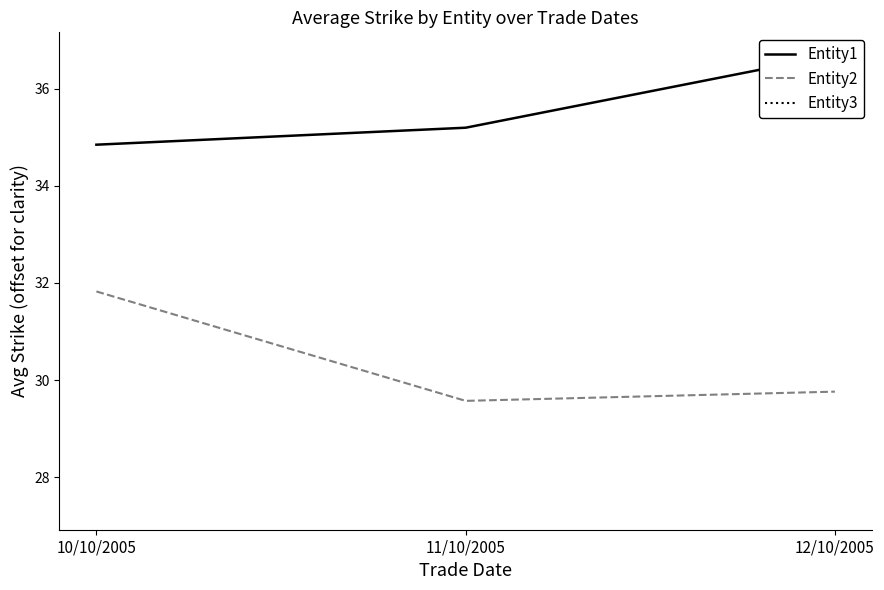

The Entity2 series shows 50.3 at 11/10/2005. True or false?

False